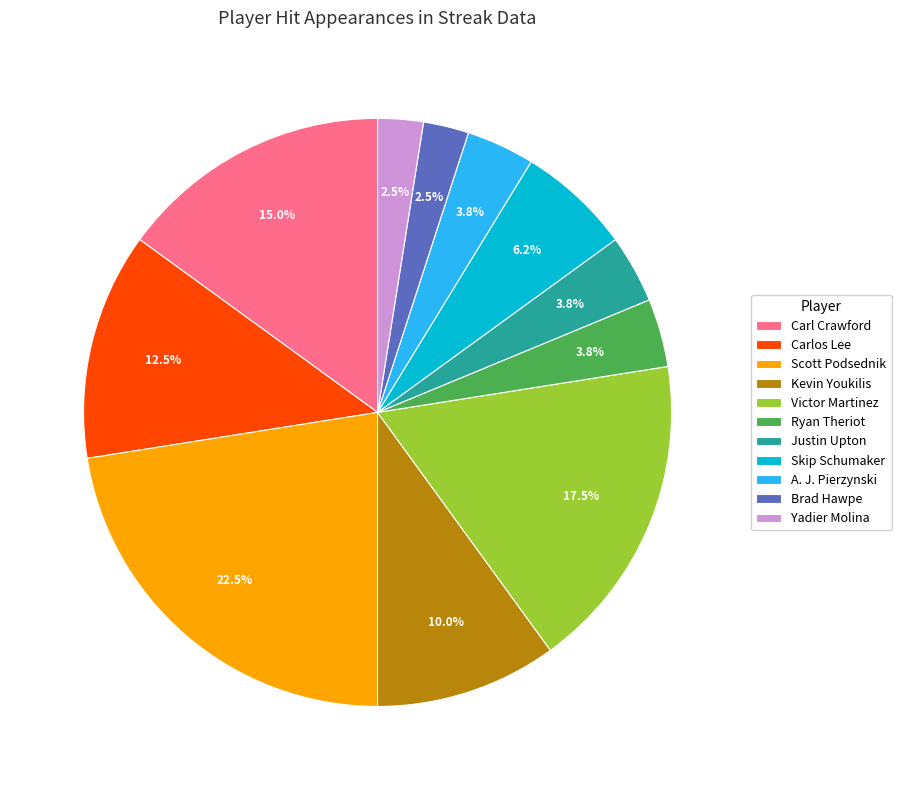

Is Ryan Theriot the majority of the pie?

No